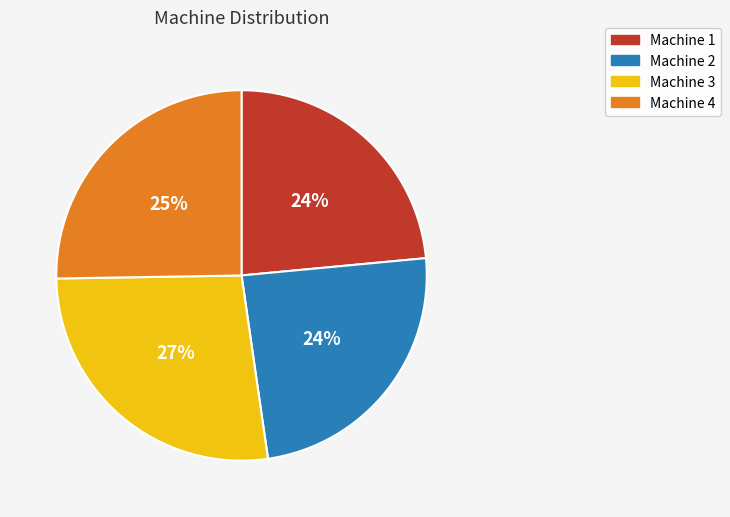

Count the number of slices in the pie.

4